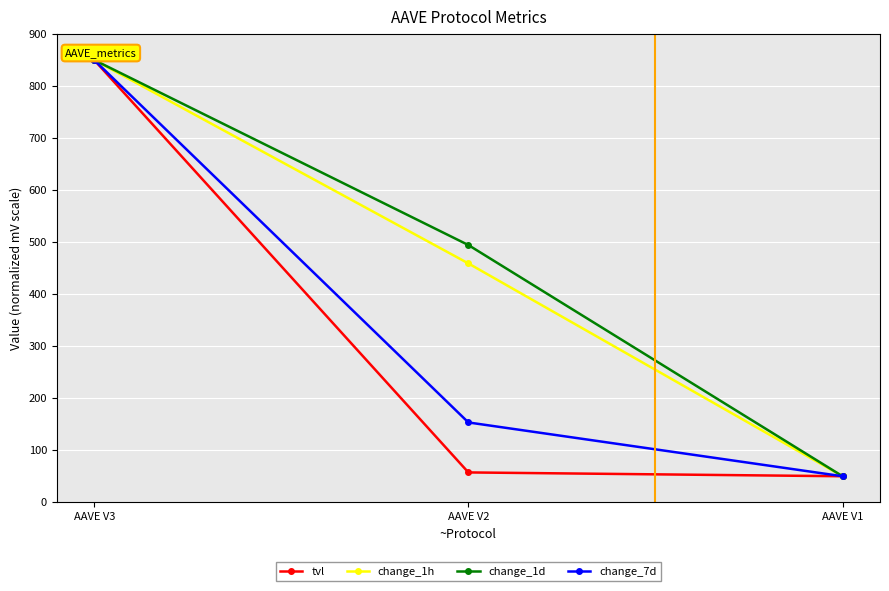

Reading left to right, what are all the values shown in this chart?

tvl: 850.0	57.3	50.0
change_1h: 850.0	459.0	50.0
change_1d: 850.0	494.3	50.0
change_7d: 850.0	153.4	50.0